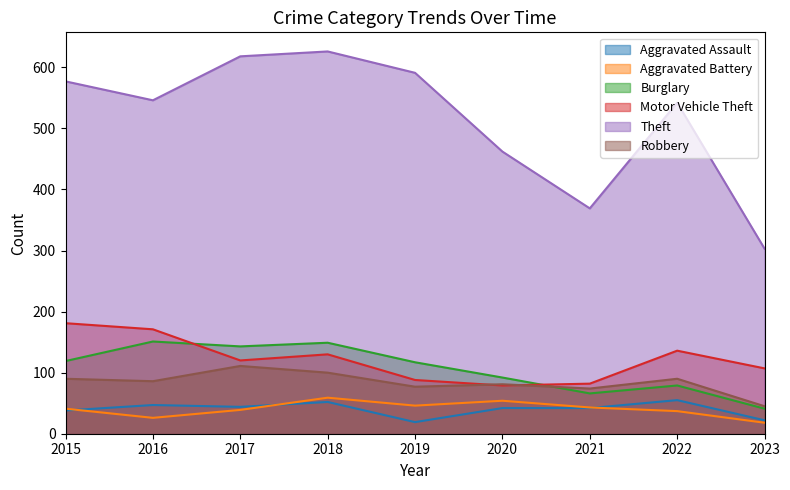

Rank the series by their maximum value, from highest to lowest.

Theft, Motor Vehicle Theft, Burglary, Robbery, Aggravated Battery, Aggravated Assault